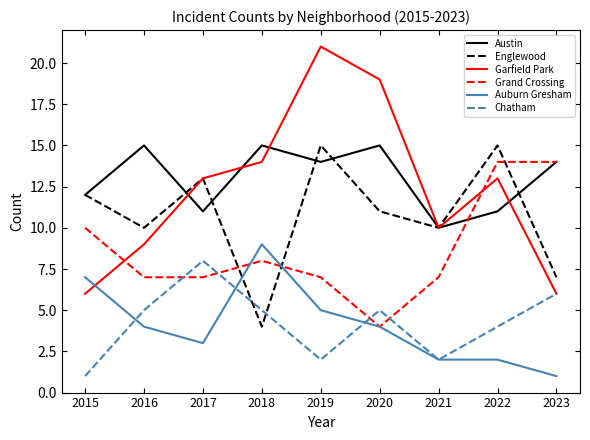

Which series has the largest total across all categories?

Austin